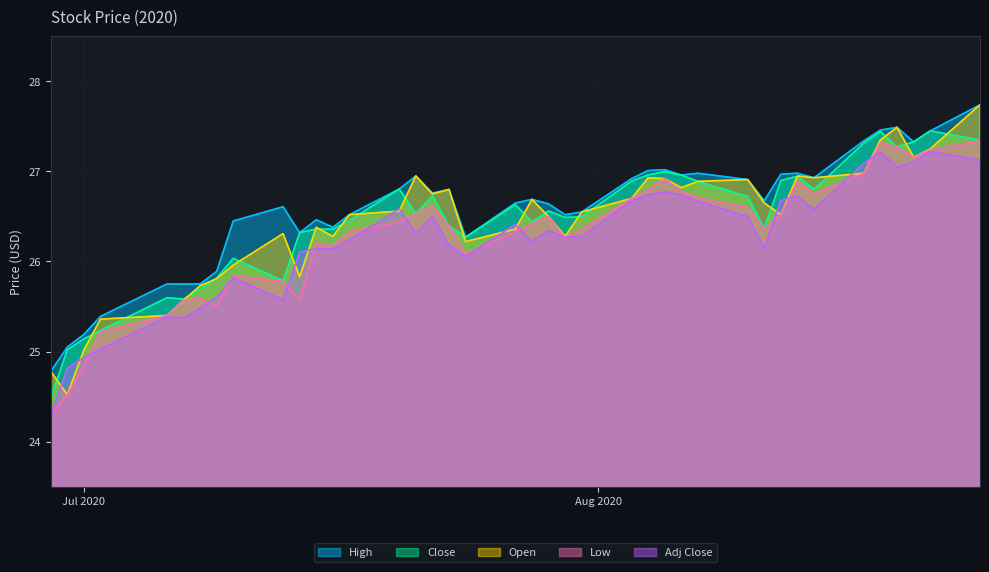

How many lines are shown in the chart?

5